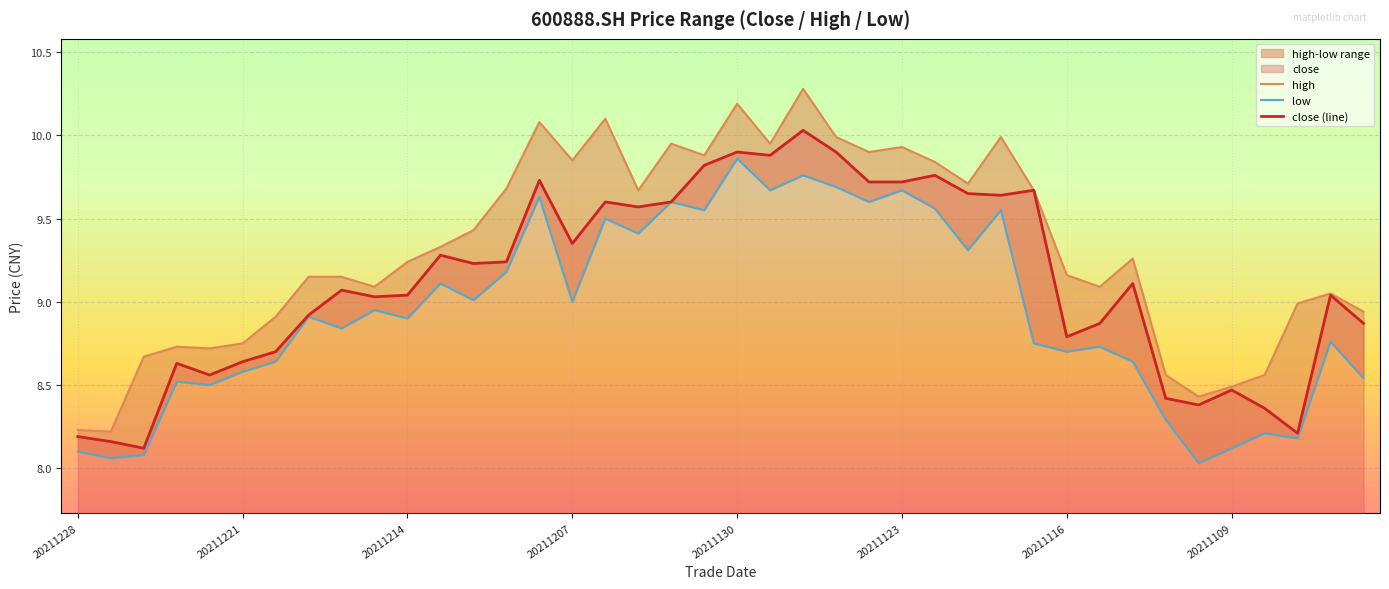

The value of close at 20211222 is 8.6. True or false?

True